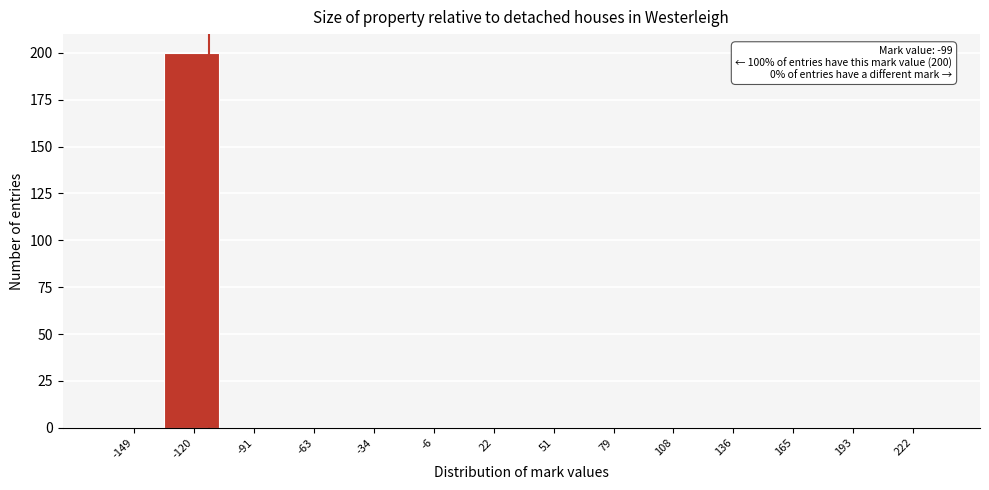

Reading left to right, transcribe all the data shown in this chart.

-149=0	-120=200	-91=0	-63=0	-34=0	-6=0	22=0	51=0	79=0	108=0	136=0	165=0	193=0	222=0